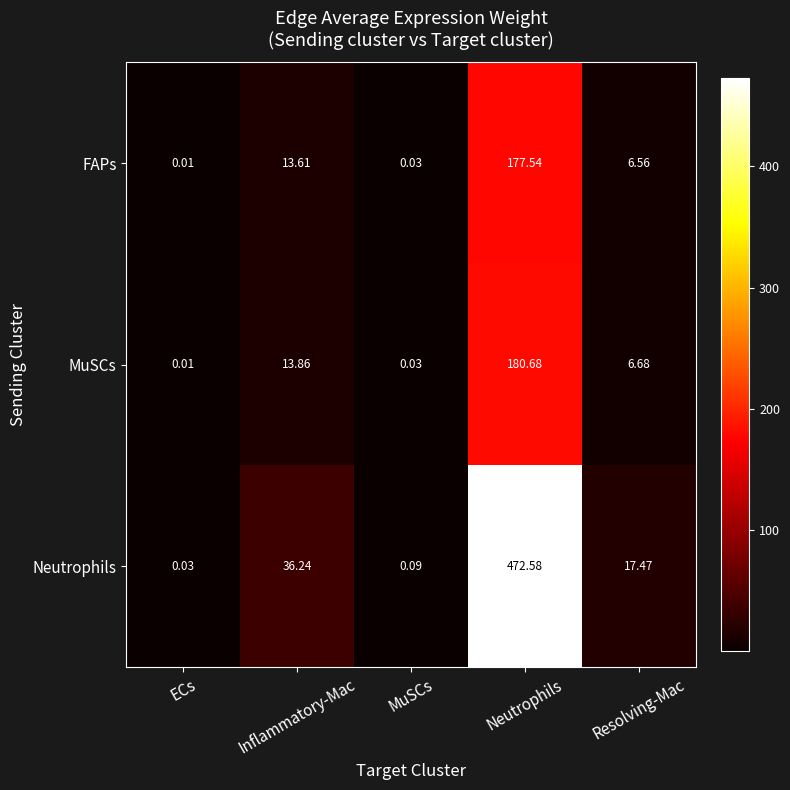

Where does the Neutrophils series first go above 17?

Inflammatory-Mac